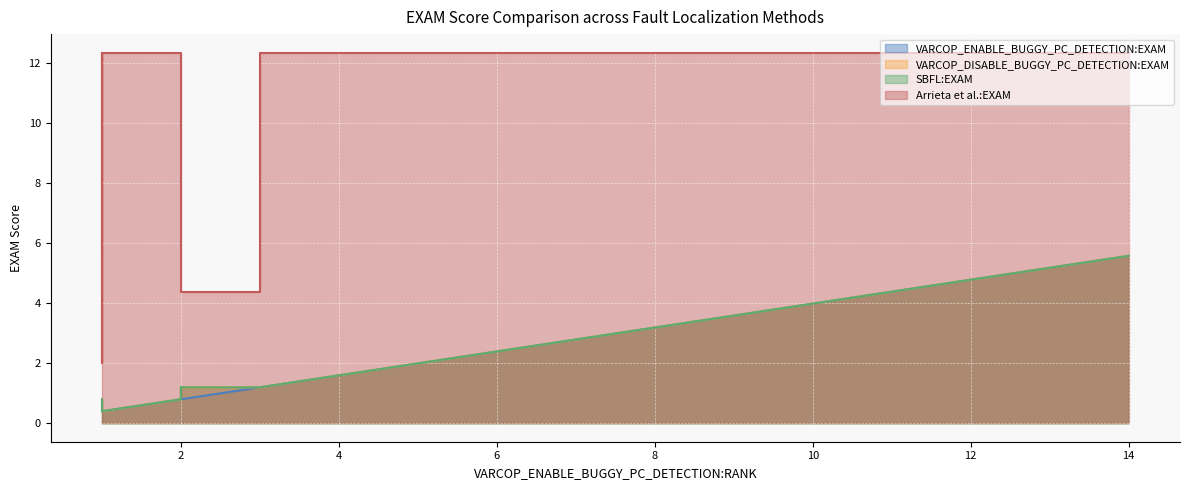

Reading left to right, transcribe all the data shown in this chart.

VARCOP_ENABLE_BUGGY_PC_DETECTION:EXAM: 0.4	0.8	1.2	0.8	0.4	0.4	2.4	0.8	2.0	2.0	1.2	0.8	1.2	1.6	0.4	1.6	0.4	0.8	5.6	0.4
VARCOP_DISABLE_BUGGY_PC_DETECTION:EXAM: 0.8	1.2	1.2	1.2	0.8	0.4	2.4	0.8	2.0	2.0	1.2	0.8	1.2	1.6	0.4	1.6	0.4	1.2	5.6	0.4
SBFL:EXAM: 0.8	1.2	1.2	1.2	0.8	0.4	2.4	0.8	2.0	2.0	1.2	0.8	1.2	1.6	0.4	1.6	0.4	1.2	5.6	0.4
Arrieta et al.:EXAM: 5.6	4.4	12.4	12.4	12.4	2.0	12.4	12.4	12.4	12.4	12.4	12.4	4.4	12.4	12.4	12.4	12.4	5.6	12.4	12.4